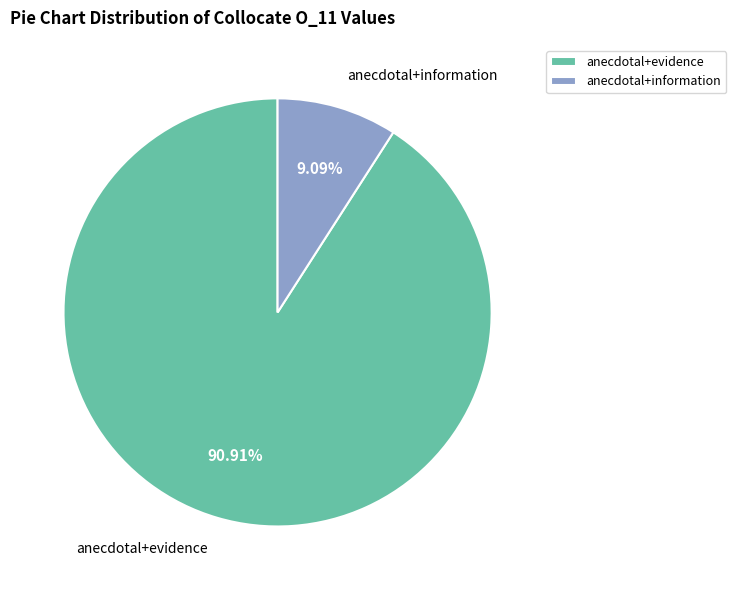

Count the number of slices in the pie.

2